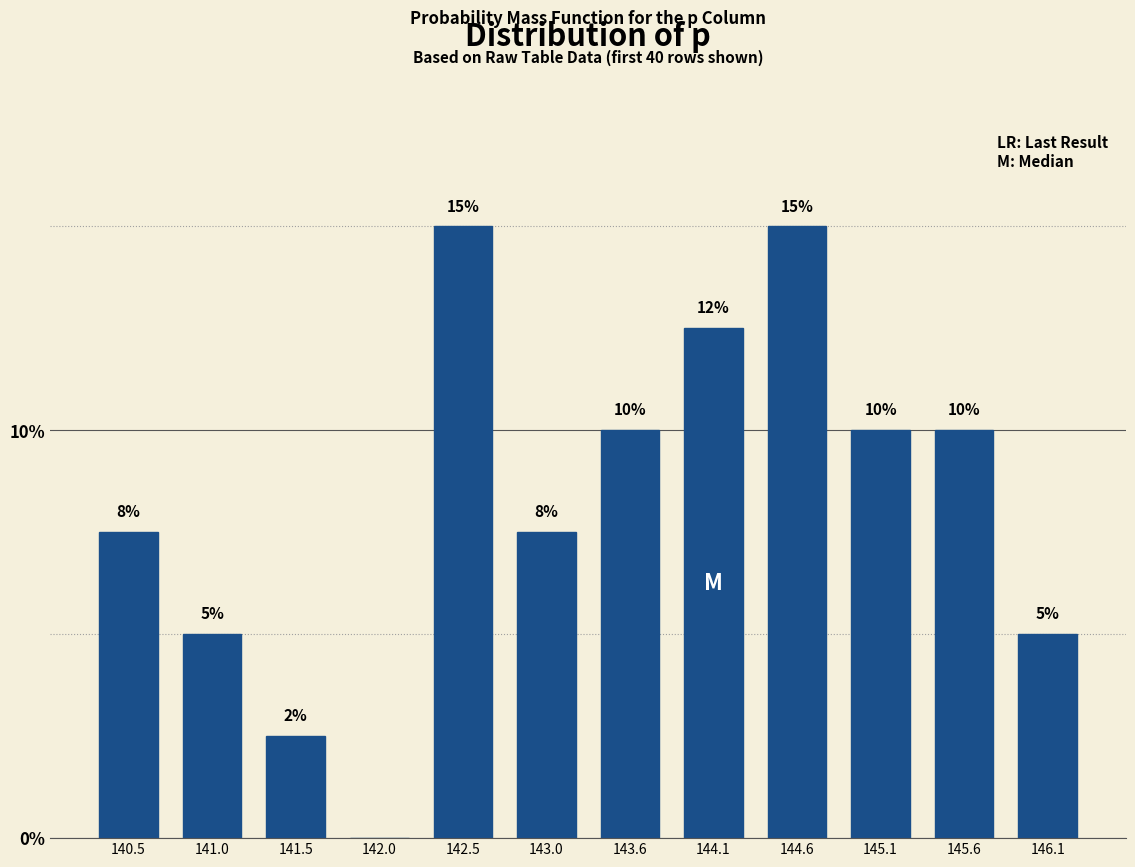

What is the approximate value at 140.5?

7.5